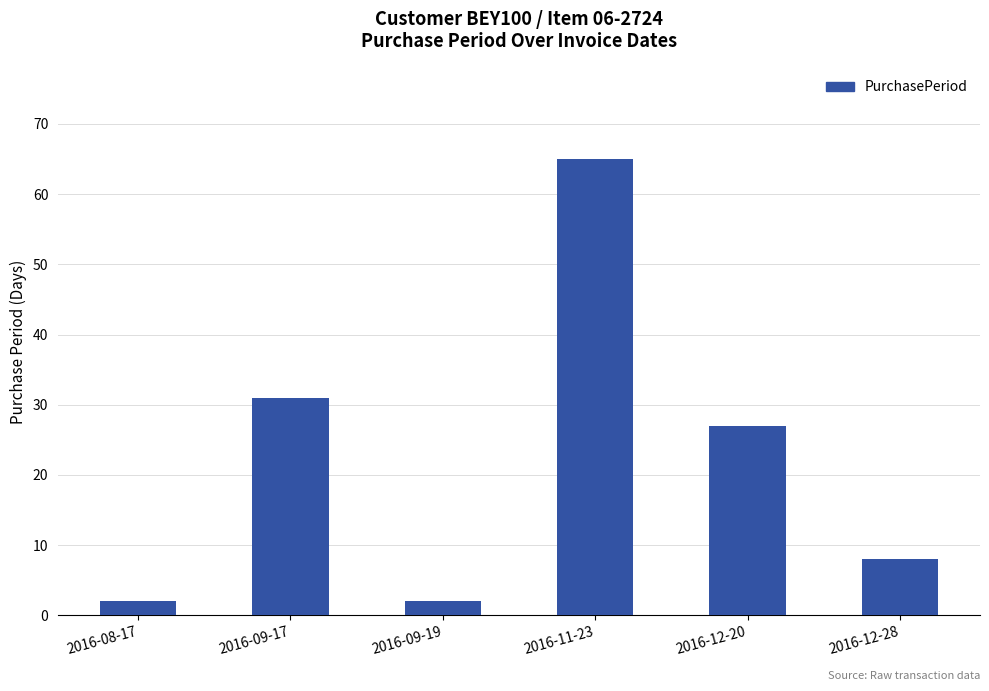

Reading left to right, what are all the values shown in this chart?

2016-08-17=2	2016-09-17=31	2016-09-19=2	2016-11-23=65	2016-12-20=27	2016-12-28=8